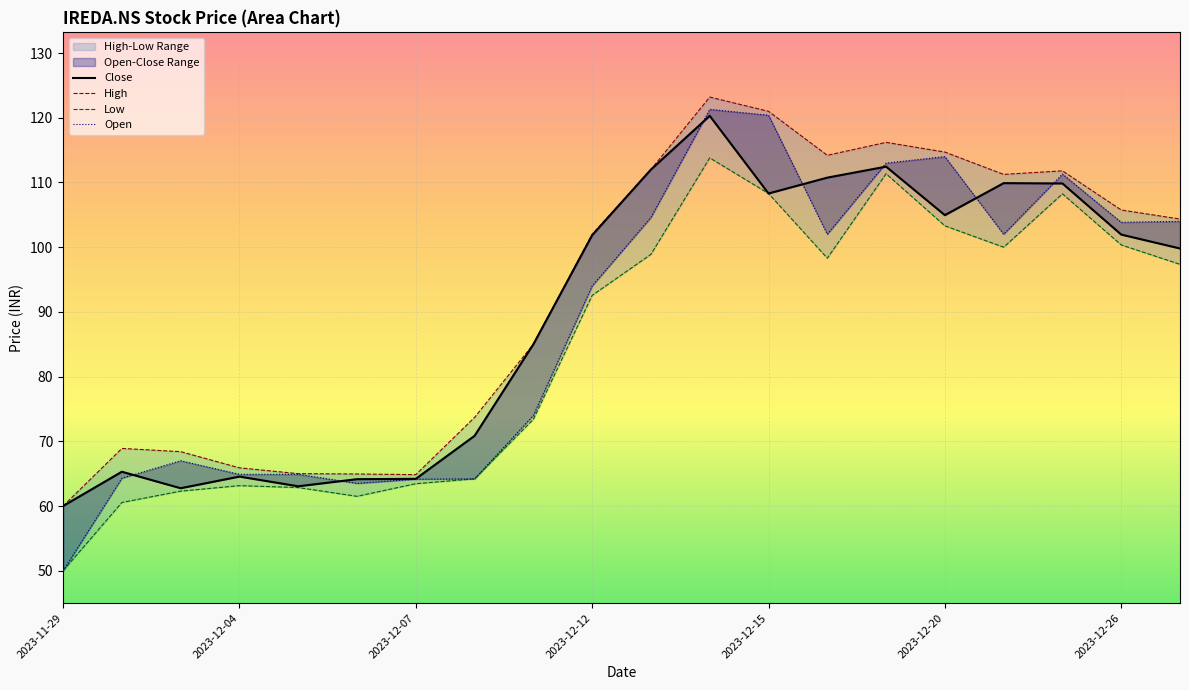

True or false: Open and High intersect in this chart.

False